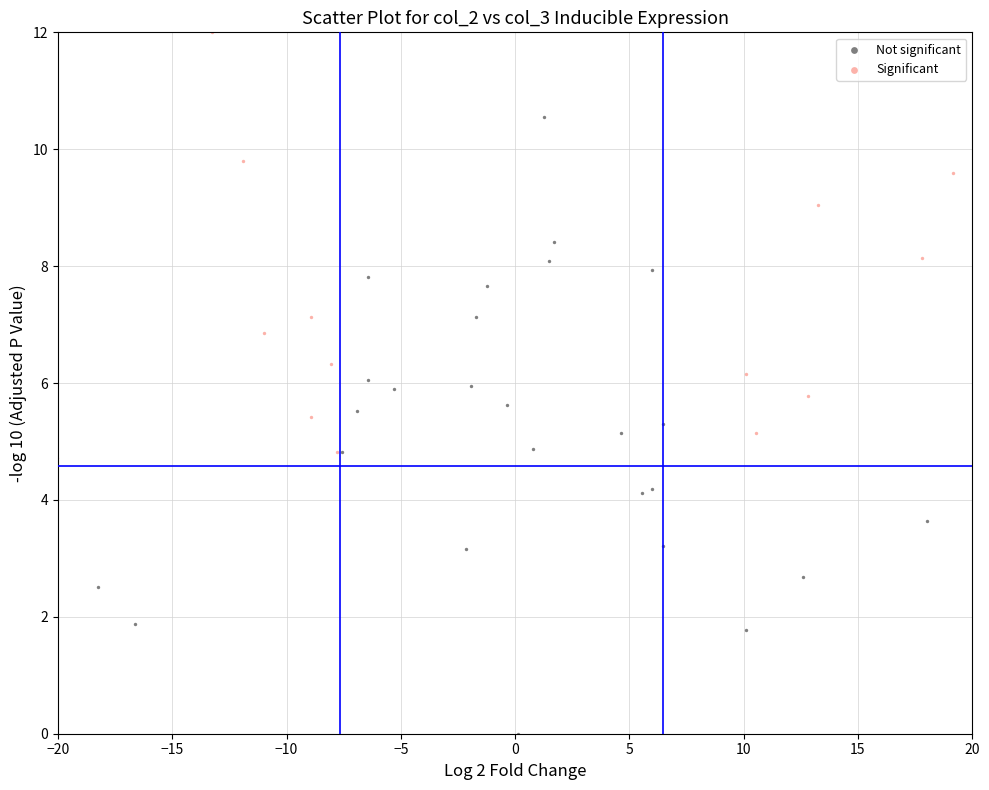

Which series contains the lowest Y value?

Not significant